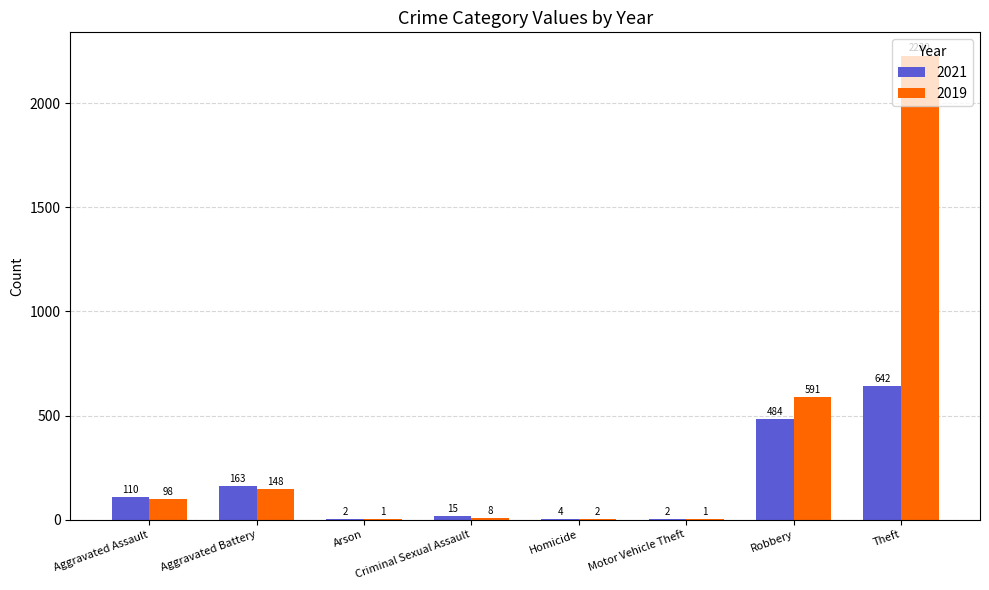

Between Aggravated Battery and Criminal Sexual Assault, which series saw the biggest shift?

2021